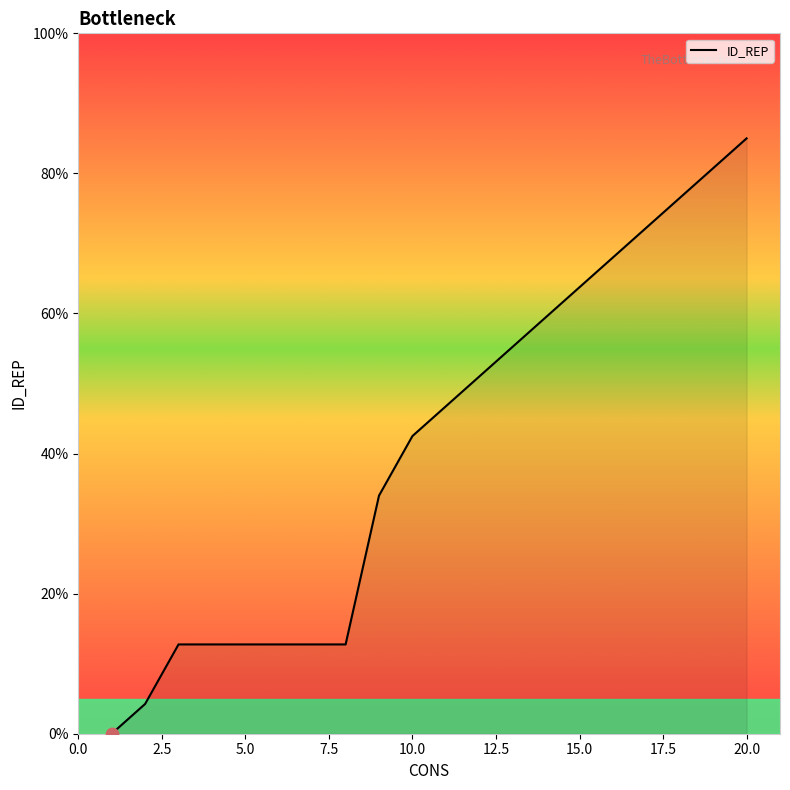

What is the maximum value shown in the chart?

85.0